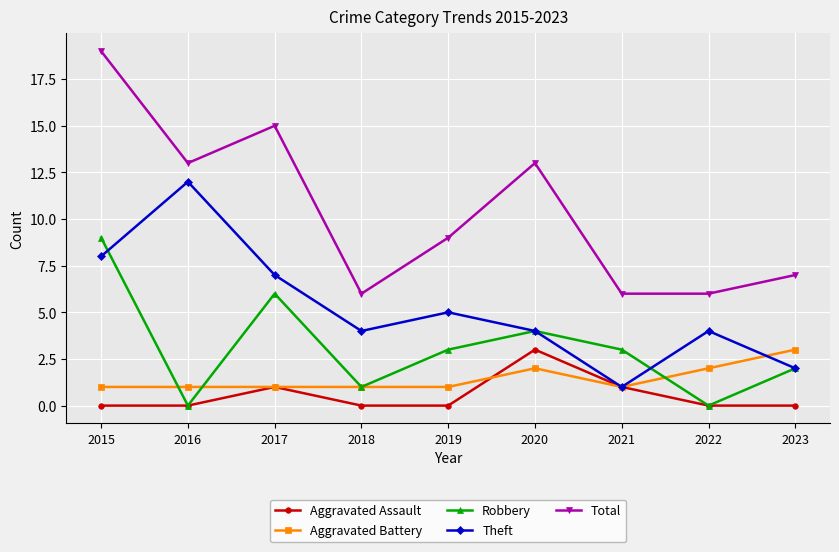

Count the Aggravated Battery values in the range 1 to 2.

8